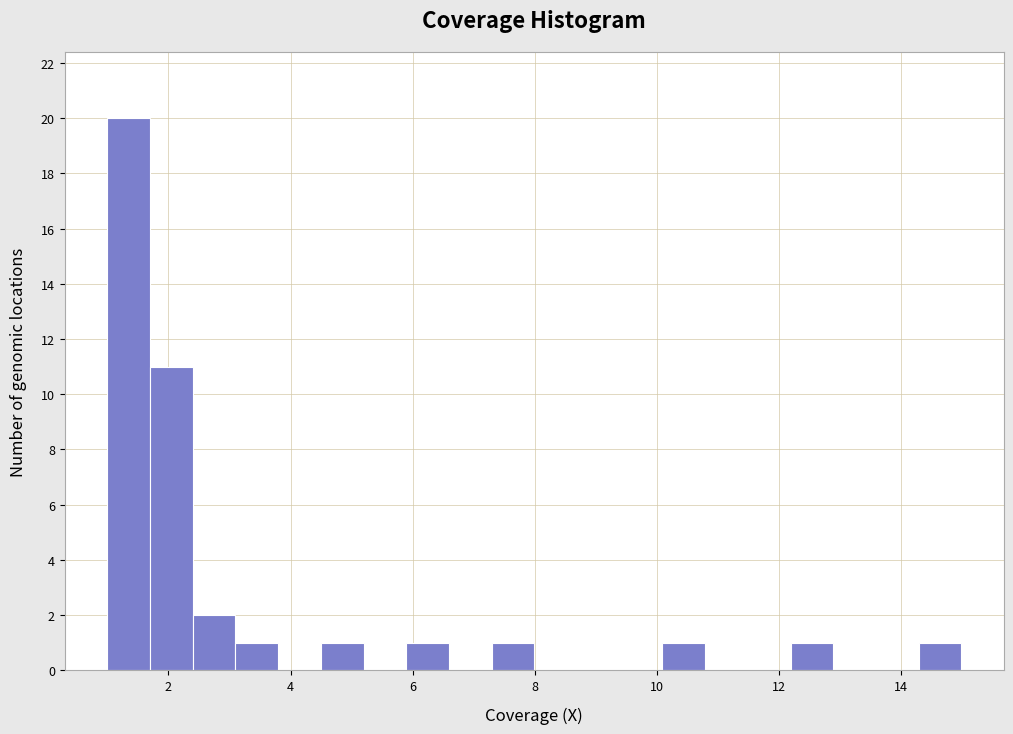

Read against the x-axis, roughly where is the centre of the tallest bar?

1.4